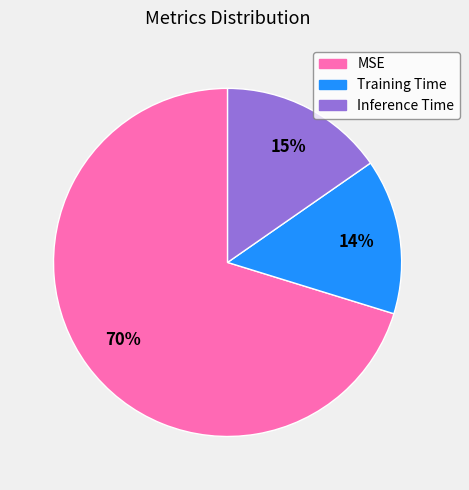

How many segments does this pie chart have?

3